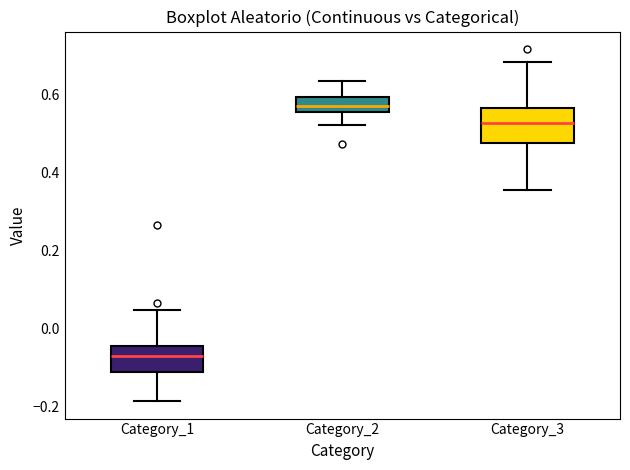

Where is the upper edge of the box for Category_3 on the y-axis? The values are not printed on the chart, so give them approximately, as read against the axis.

0.56